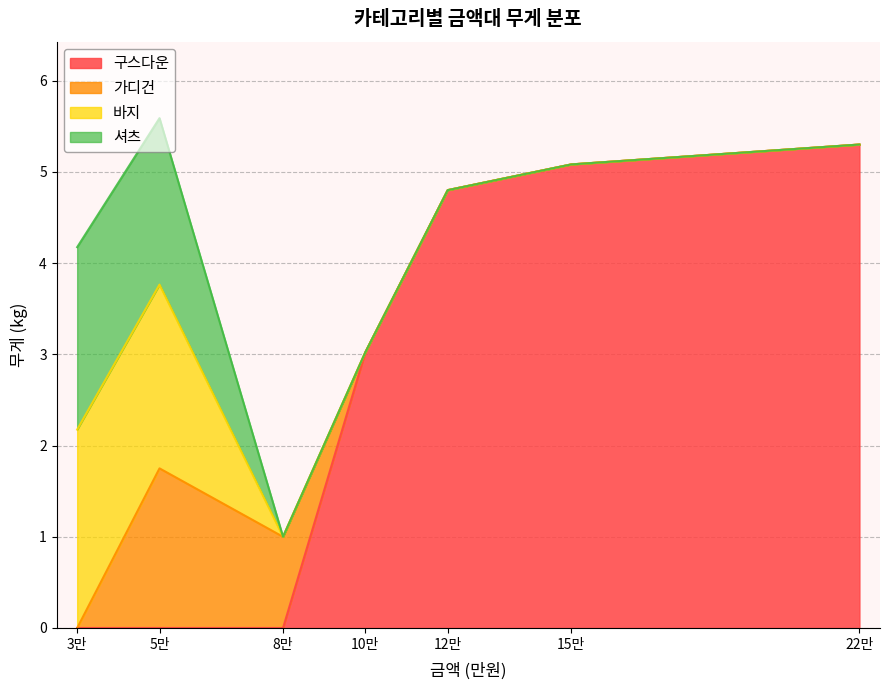

True or false: 구스다운 has a value of 3.3 at 22만.

False